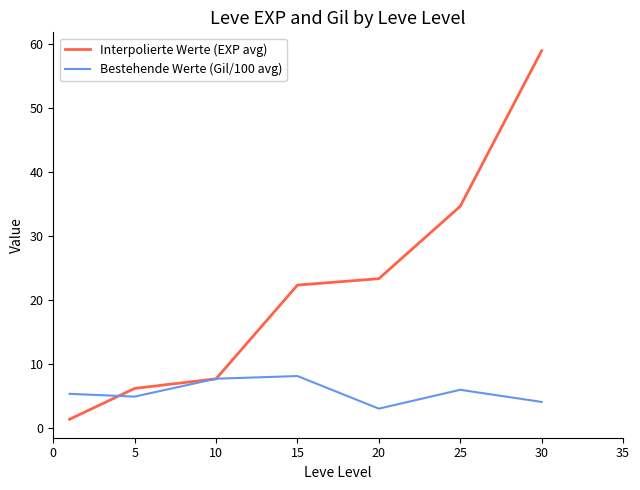

Rank the series by their maximum value, from lowest to highest.

Bestehende Werte (Gil/100 avg), Interpolierte Werte (EXP avg)